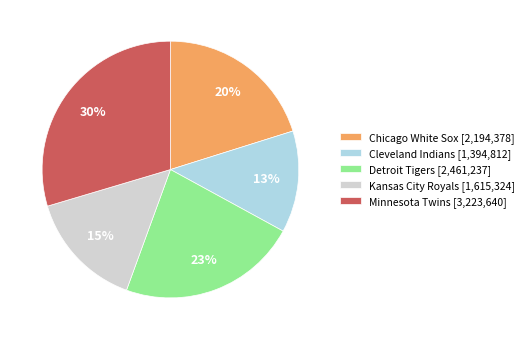

Does any single category account for the majority?

No